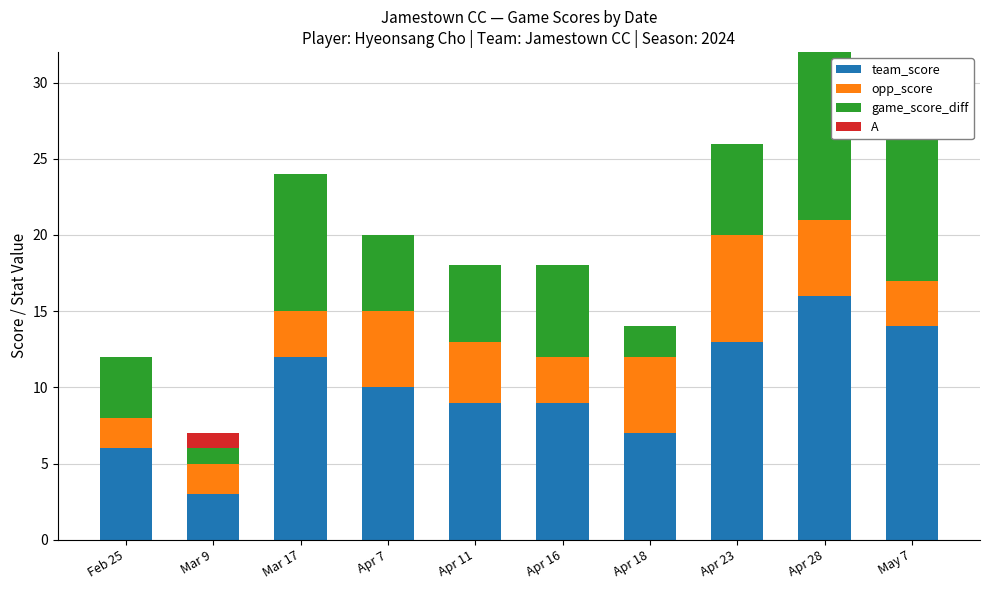

Reading left to right, transcribe all the data shown in this chart.

team_score: Feb 25=6	Mar 9=3	Mar 17=12	Apr 7=10	Apr 11=9	Apr 16=9	Apr 18=7	Apr 23=13	Apr 28=16	May 7=14
opp_score: Feb 25=2	Mar 9=2	Mar 17=3	Apr 7=5	Apr 11=4	Apr 16=3	Apr 18=5	Apr 23=7	Apr 28=5	May 7=3
game_score_diff: Feb 25=4	Mar 9=1	Mar 17=9	Apr 7=5	Apr 11=5	Apr 16=6	Apr 18=2	Apr 23=6	Apr 28=11	May 7=11
A: Feb 25=0	Mar 9=1	Mar 17=0	Apr 7=0	Apr 11=0	Apr 16=0	Apr 18=0	Apr 23=0	Apr 28=0	May 7=0